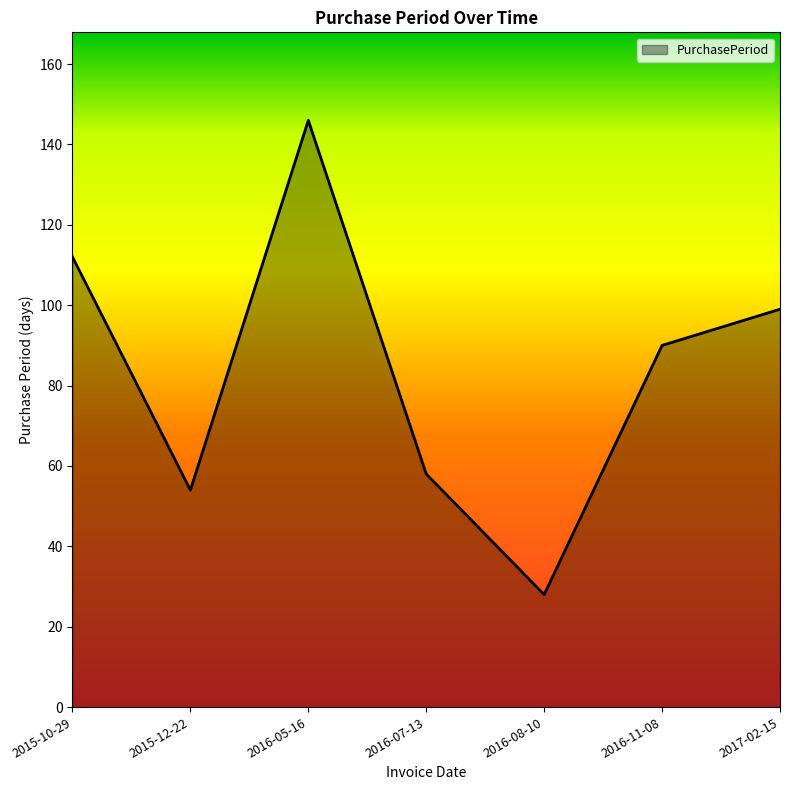

Approximately how many times larger is the value at 2016-11-08 compared to 2016-08-10?

3.2